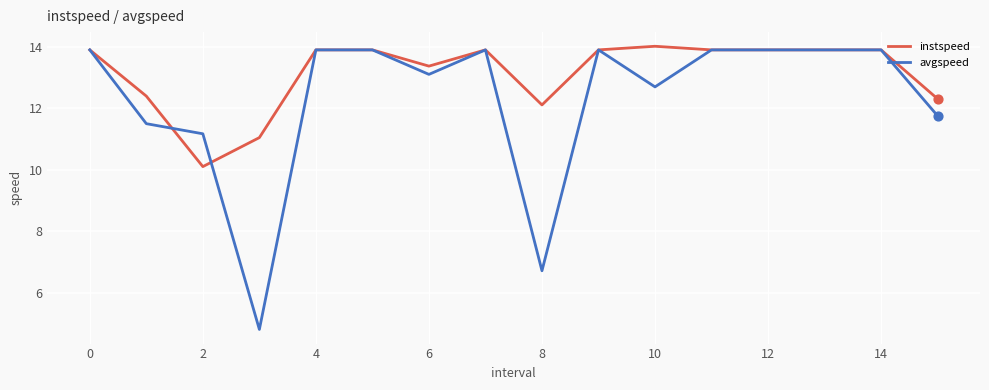

Which series has the largest total across all categories?

instspeed